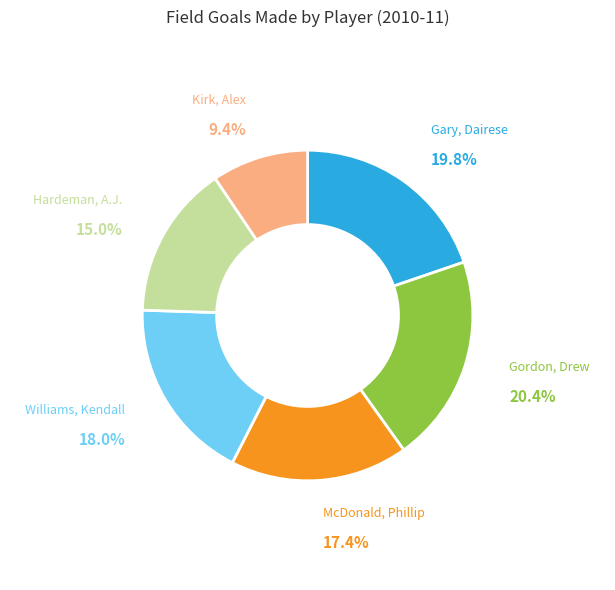

To the nearest percent, what portion does McDonald, Phillip represent?

17%